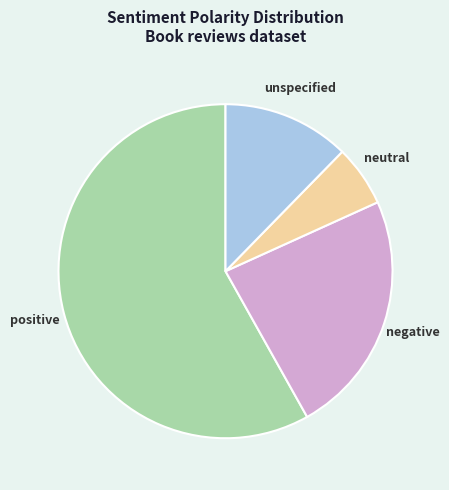

Is there a majority slice in this chart?

Yes